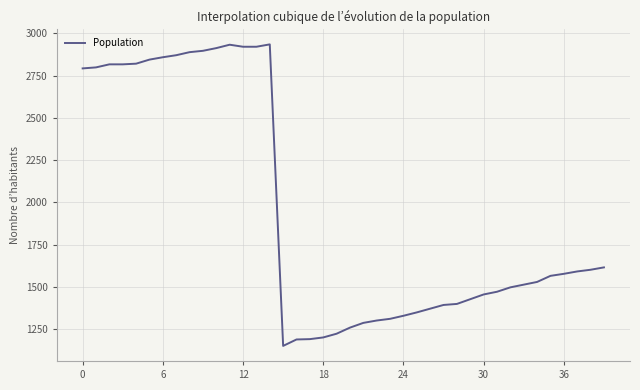

True or false: the data has more than 0 interior local peaks.

True